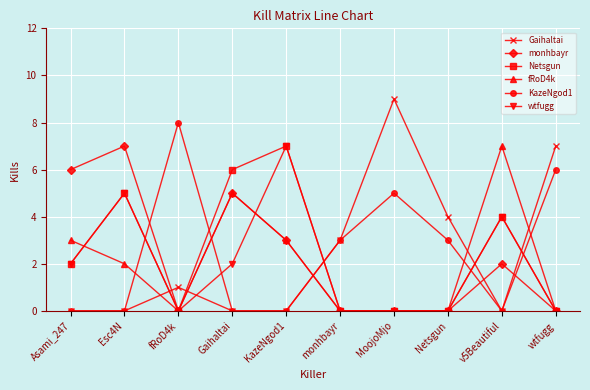

Reading right to left, list all the values displayed in this chart.

Gaihaltai: 7	0	4	9	3	0	0	1	0	0
monhbayr: 0	2	0	0	0	3	5	0	7	6
Netsgun: 0	4	0	0	0	7	6	0	5	2
fRoD4k: 0	7	0	0	0	3	5	0	2	3
KazeNgod1: 6	0	3	5	3	0	0	8	0	0
wtfugg: 0	4	0	0	0	7	2	0	5	2